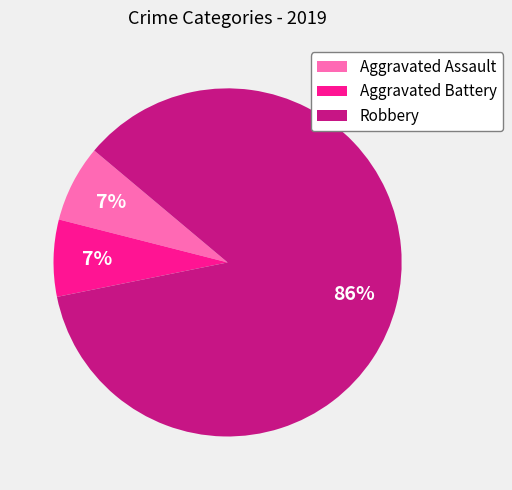

To the nearest percent, what portion does Robbery represent?

86%